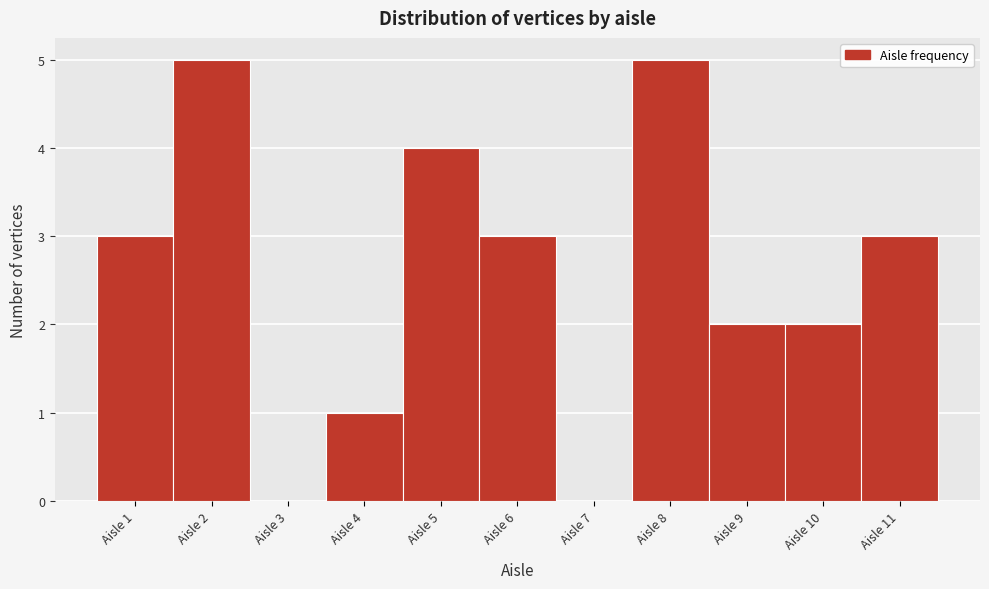

How tall is the bar that spans 1.5 to 2.5 on the x-axis? The values are not printed on the chart, so give them approximately, as read against the axis.

5